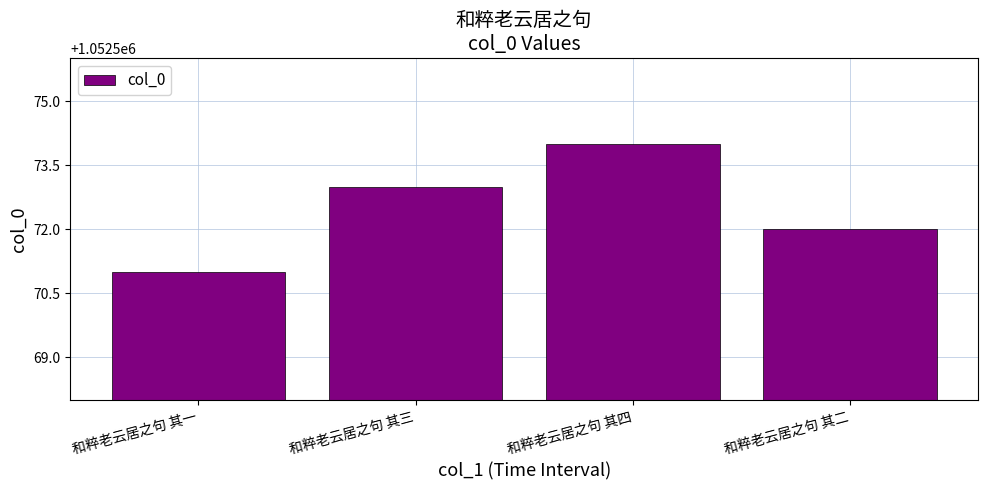

What value does the data have at 和粹老云居之句 其二?

1052572